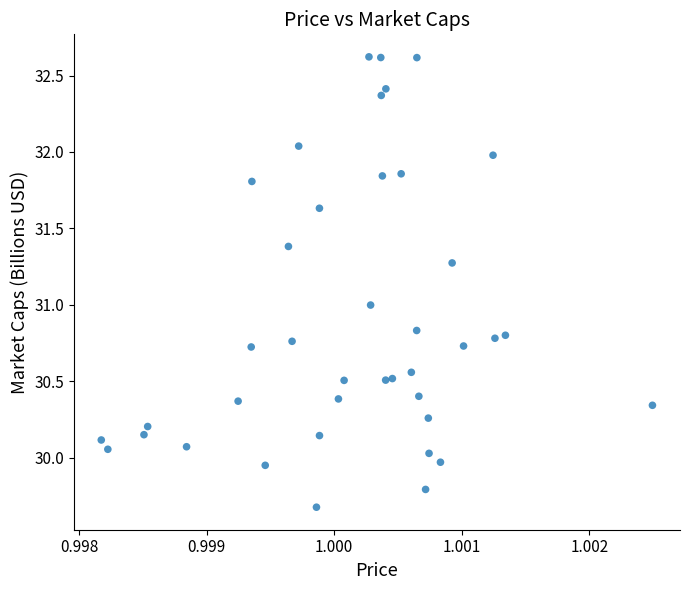

What is the range of Y values (max minus min)?

2.9